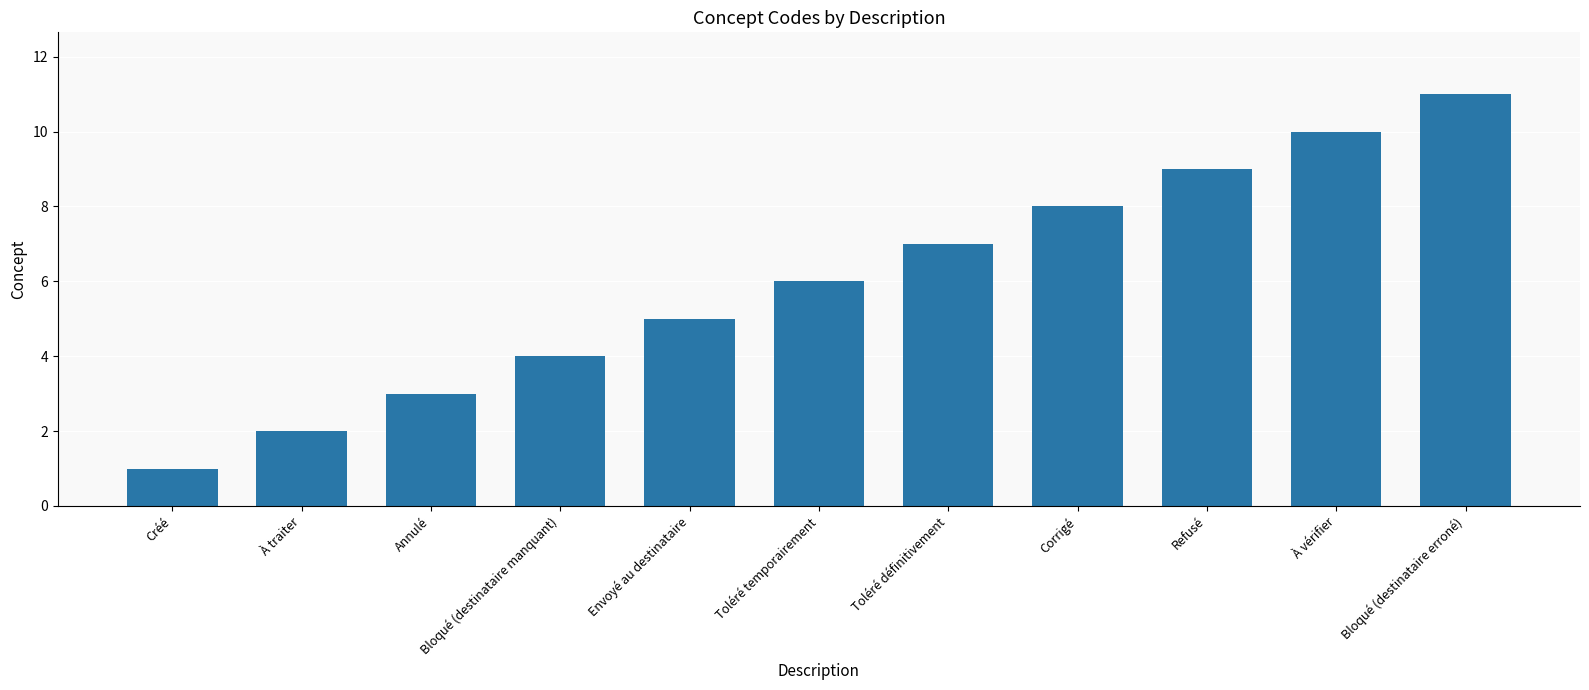

Between Bloqué (destinataire manquant) and Bloqué (destinataire erroné), which is larger?

Bloqué (destinataire erroné)